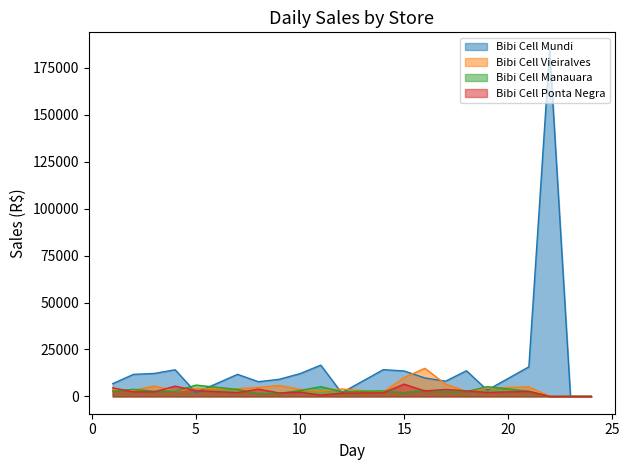

Does the chart have visible grid lines?

No